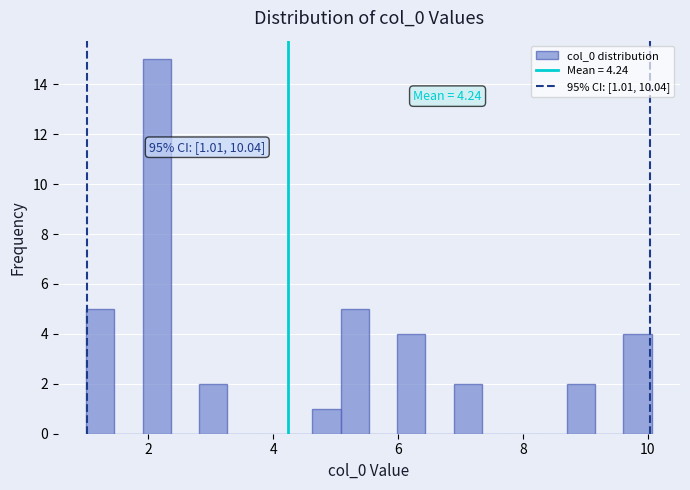

Around what value on the x-axis is the tallest bar? Give the approximate position of its centre, as read against the axis.

2.2